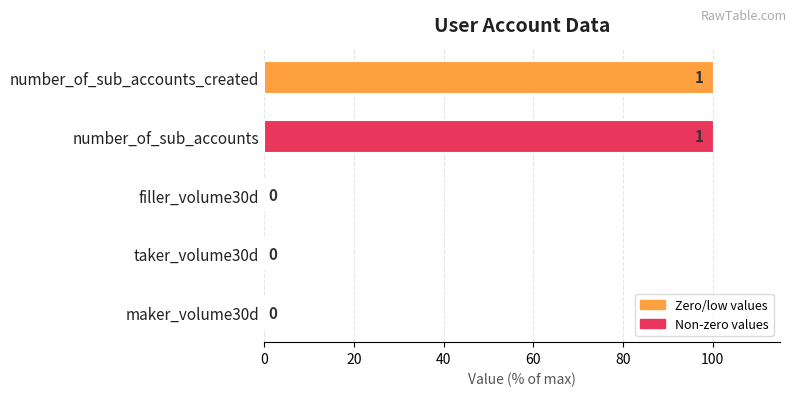

What is the sum of the values at number_of_sub_accounts_created and maker_volume30d?

100